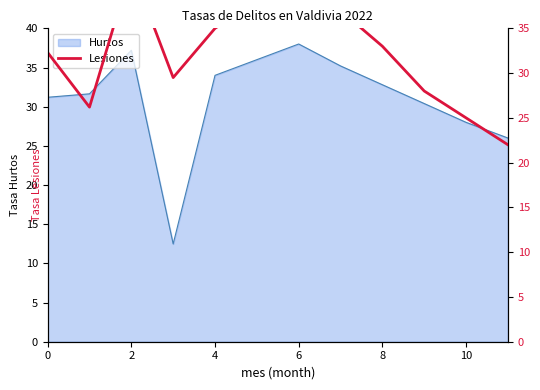

The Hurtos series shows 31.2 at 0. True or false?

True